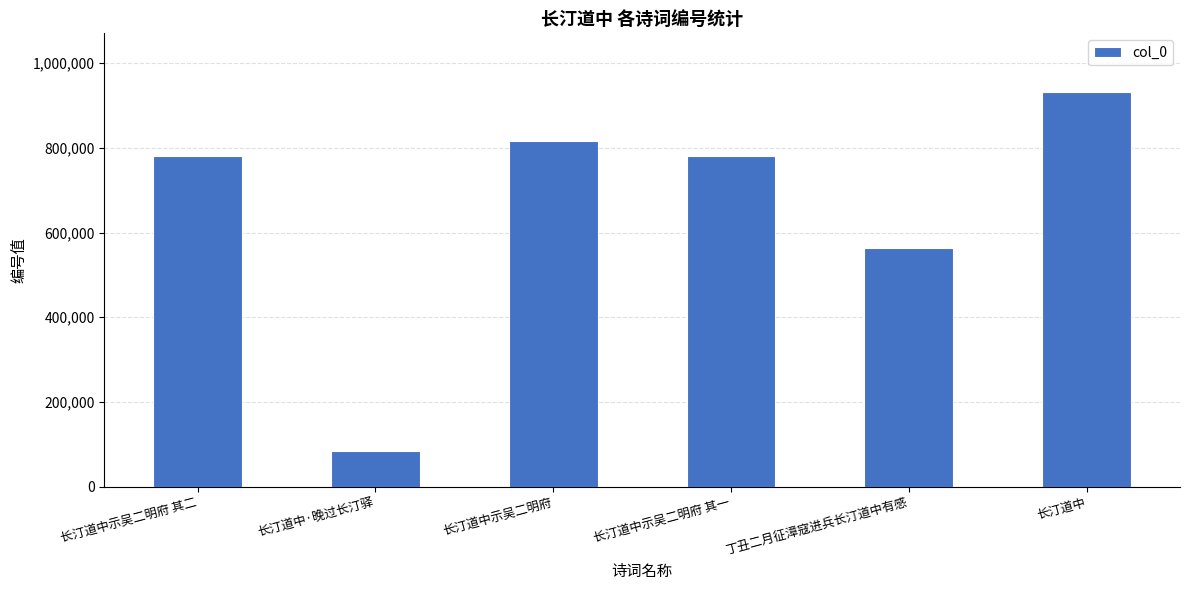

At which category does the chart reach its peak across all series?

长汀道中